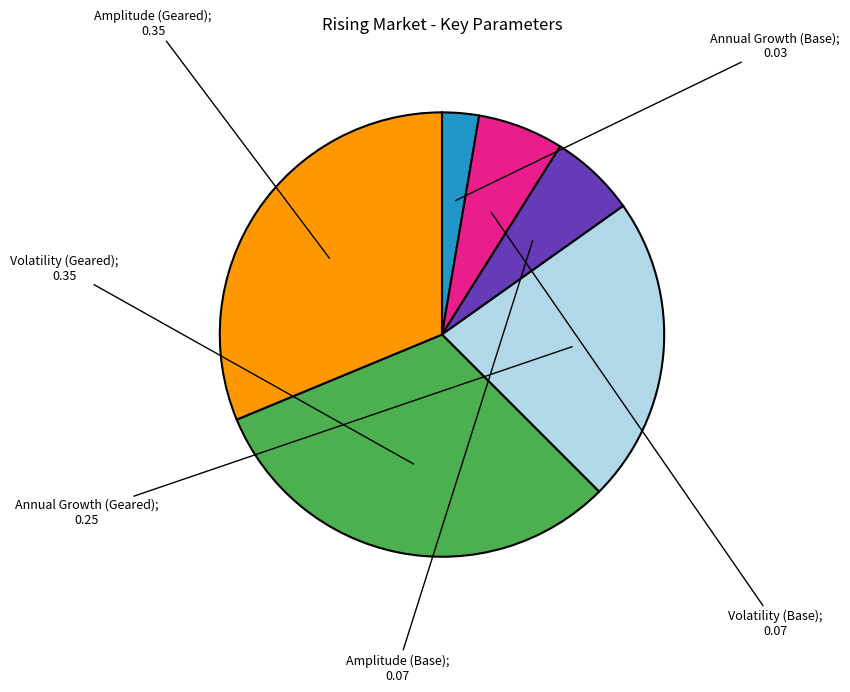

Is there a majority slice in this chart?

No